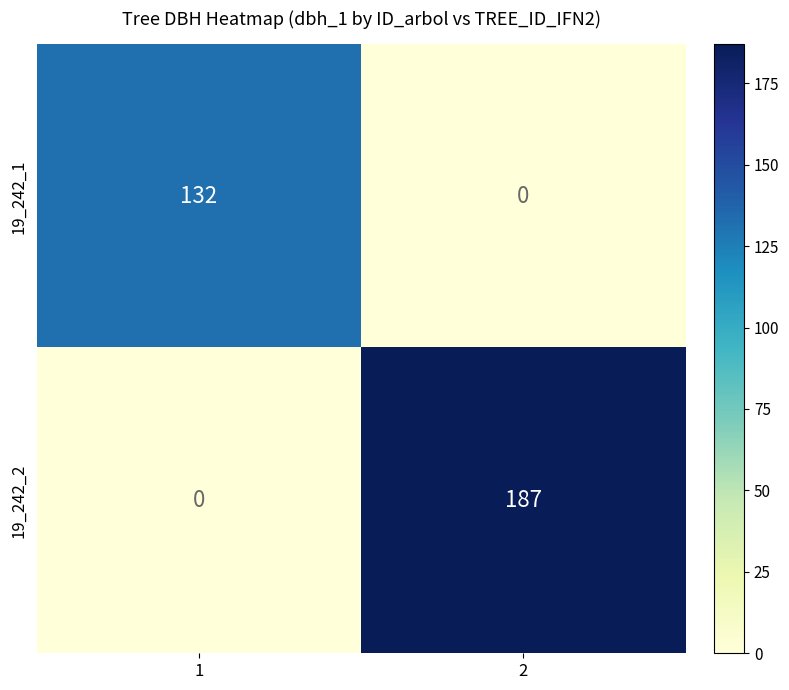

The value of 19_242_1 at 2 is 0. True or false?

True